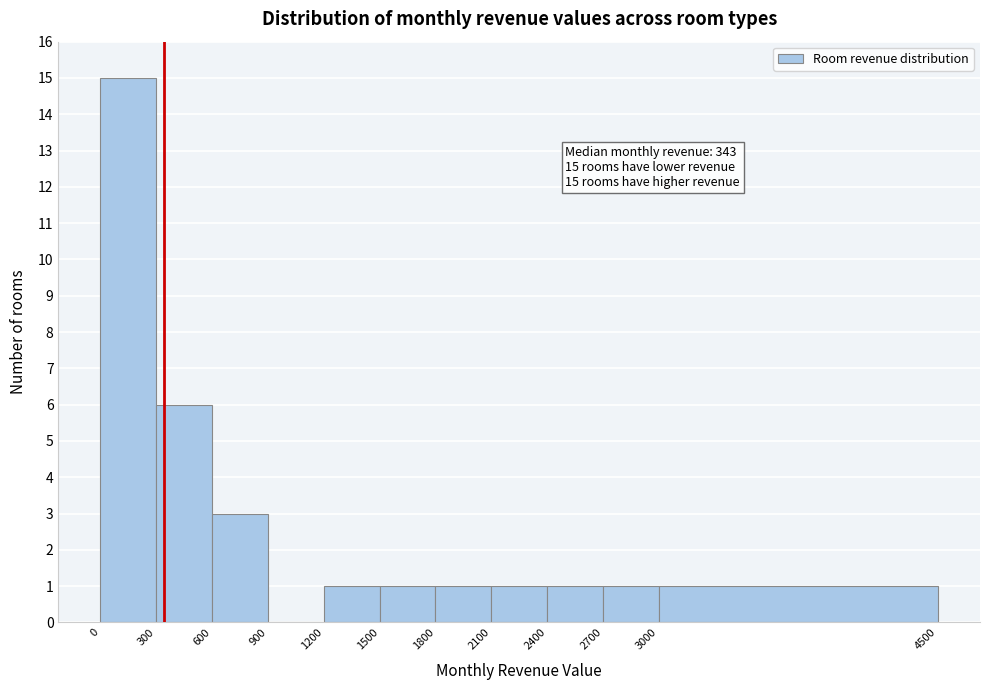

Over which range of the x-axis is the bar tallest?

0 to 300